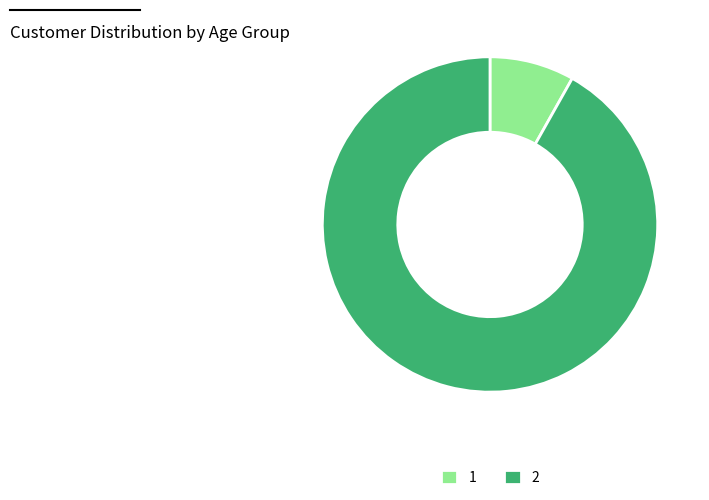

Is there any slice that represents more than half of the pie?

Yes